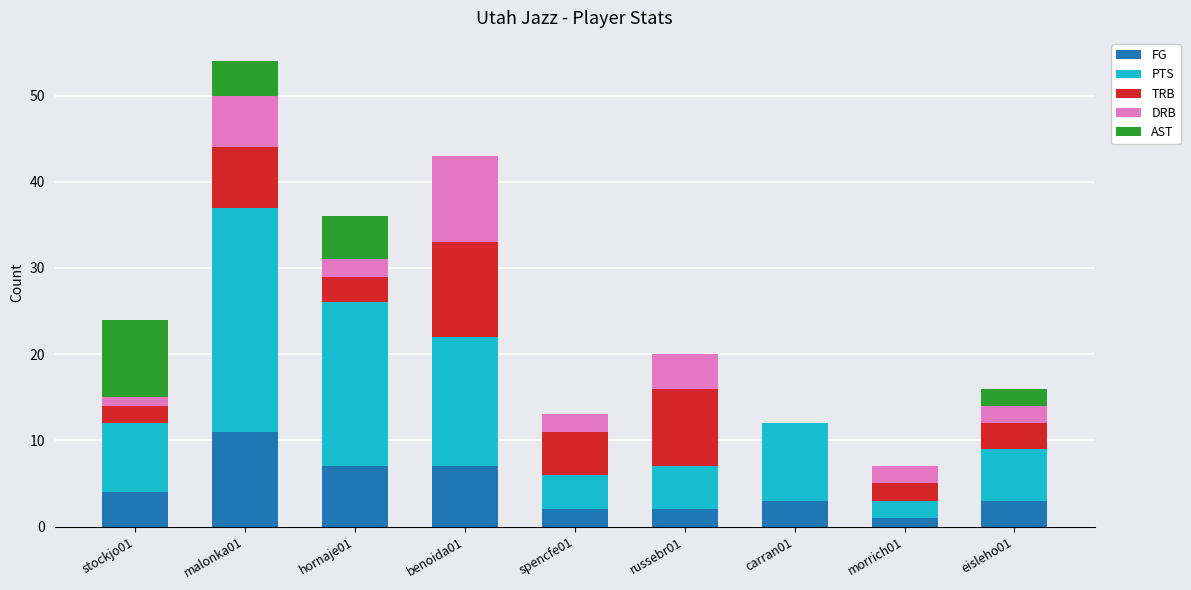

At which category is the sum across all series the highest?

malonka01